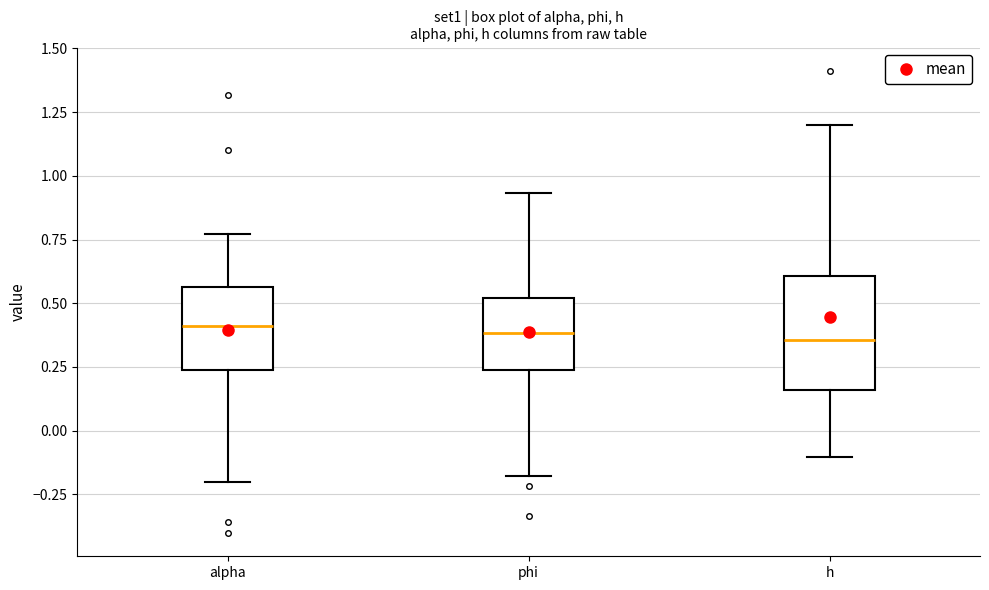

Reading left to right, transcribe this box plot: for each box, give where its median line is, the range the box spans, and where its two whiskers end, as read against the y-axis. The values are not printed on the chart, so give them approximately, as read against the axis.

alpha: median 0.40, box 0.25 to 0.55, whiskers -0.20 to 0.75
phi: median 0.40, box 0.25 to 0.50, whiskers -0.20 to 0.95
h: median 0.35, box 0.15 to 0.60, whiskers -0.10 to 1.20